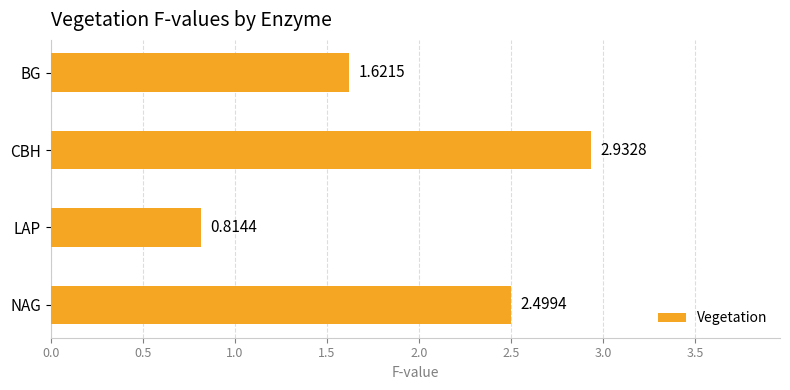

What is the sum of all values?

7.9